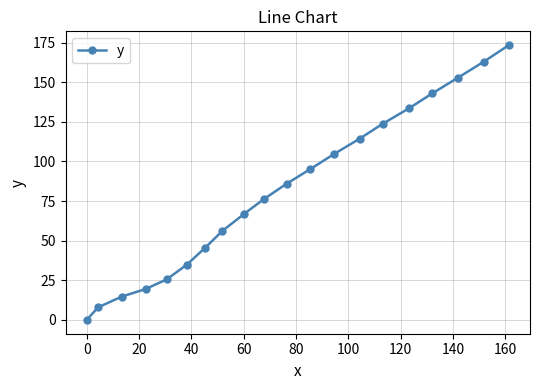

What is the greatest value displayed?

173.4